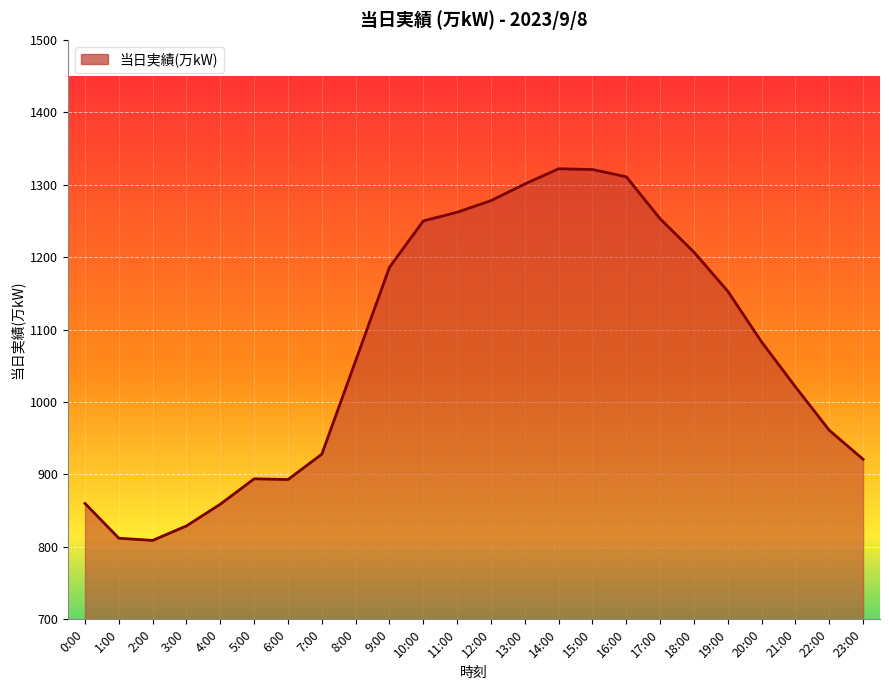

What is the smallest value displayed?

809